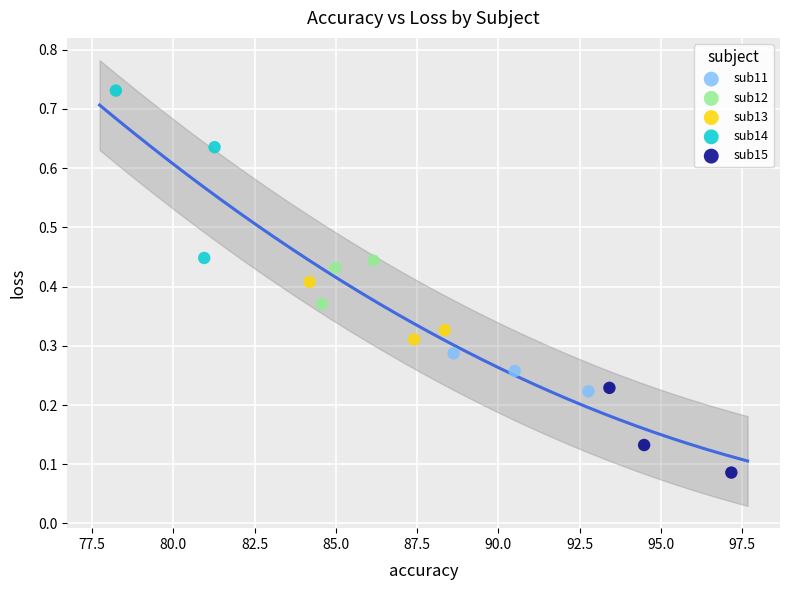

Which series has the largest Y range (max minus min)?

sub14